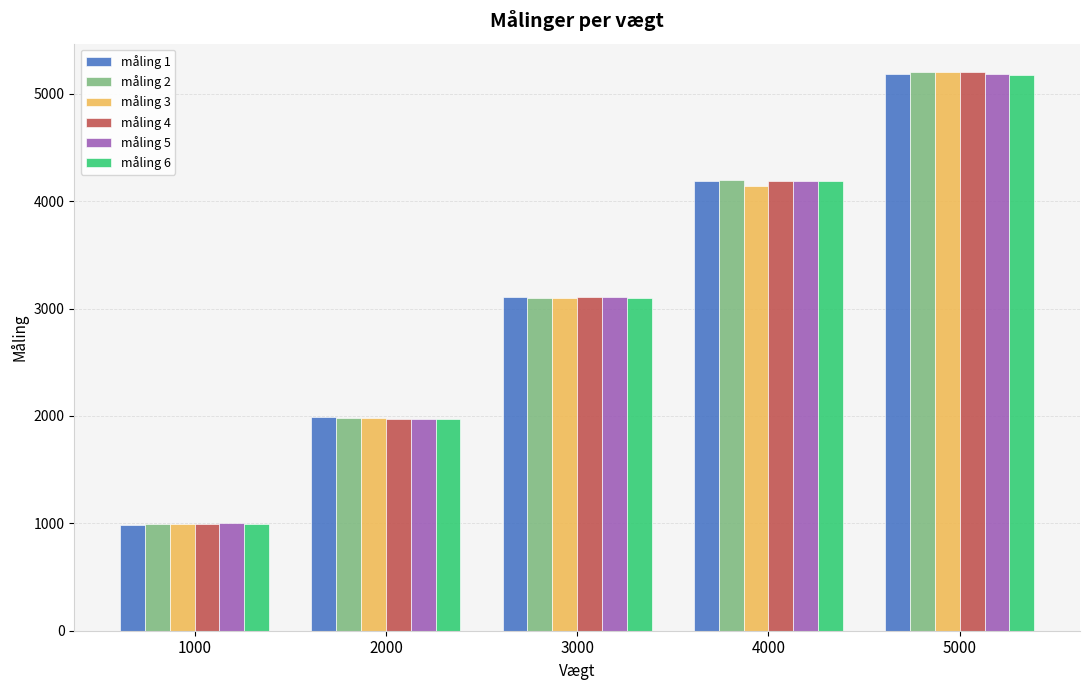

Which series has the widest spread of values?

måling 2